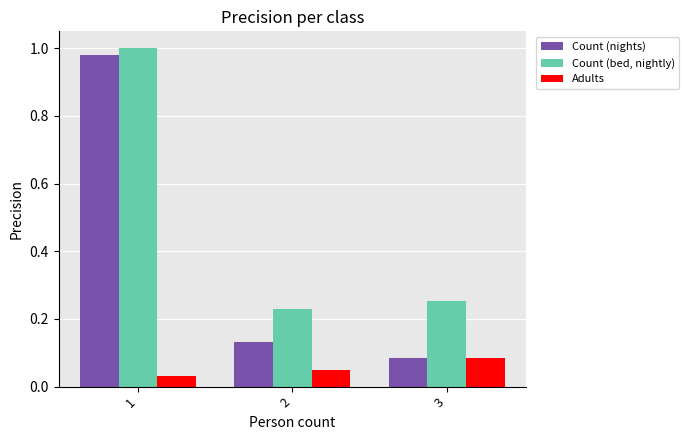

Which series has the largest range (max minus min)?

Count (nights)